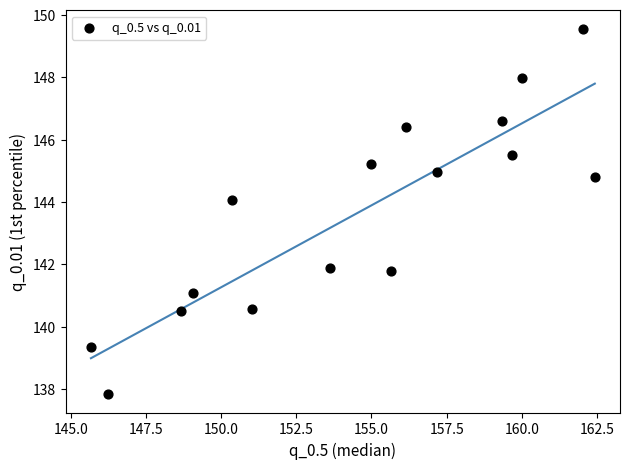

What is the range of X values (max minus min)?

16.7